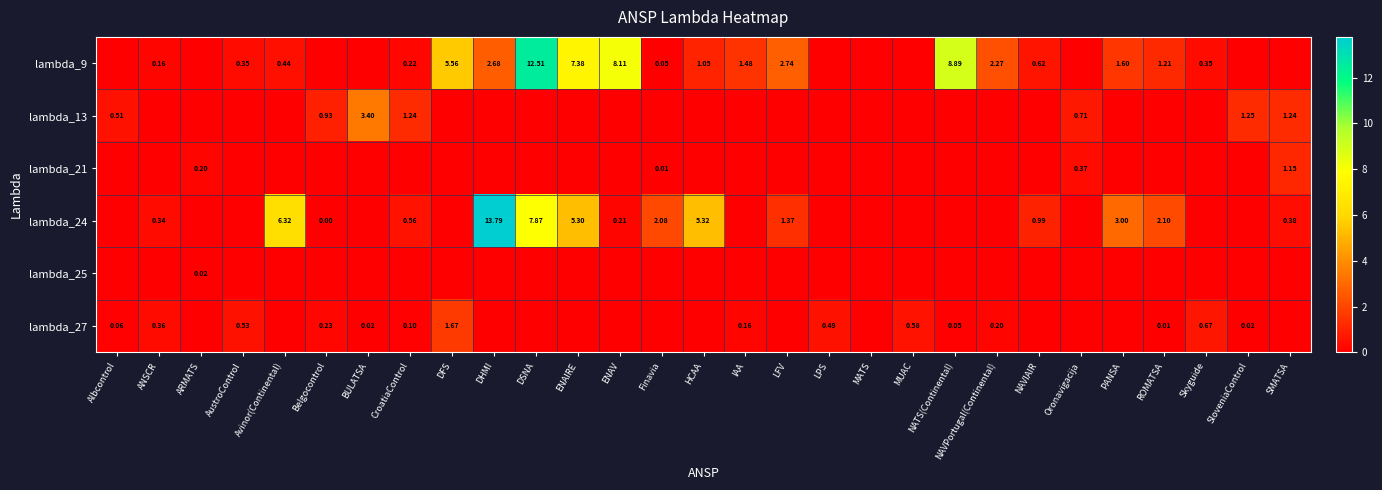

What is the difference between the second highest and minimum values in the lambda_13 series?

1.3